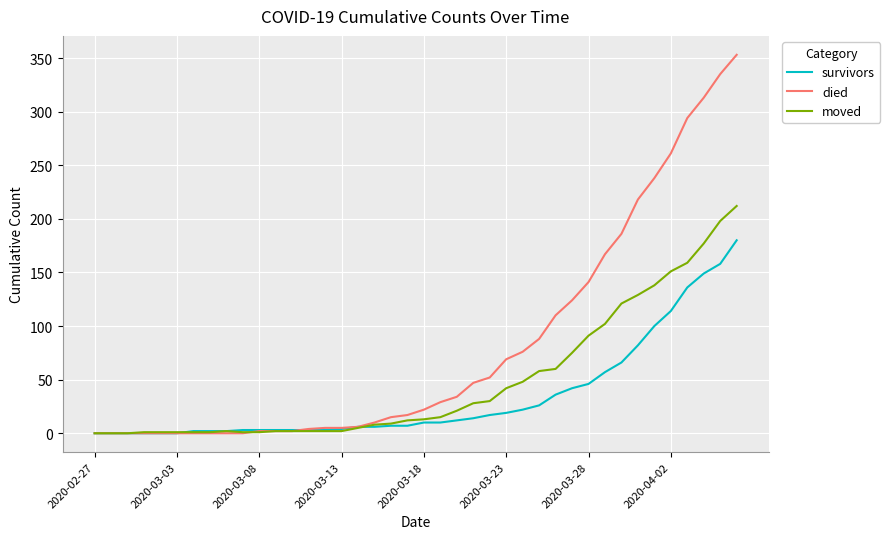

Rank the series by their maximum value, from lowest to highest.

survivors, moved, died